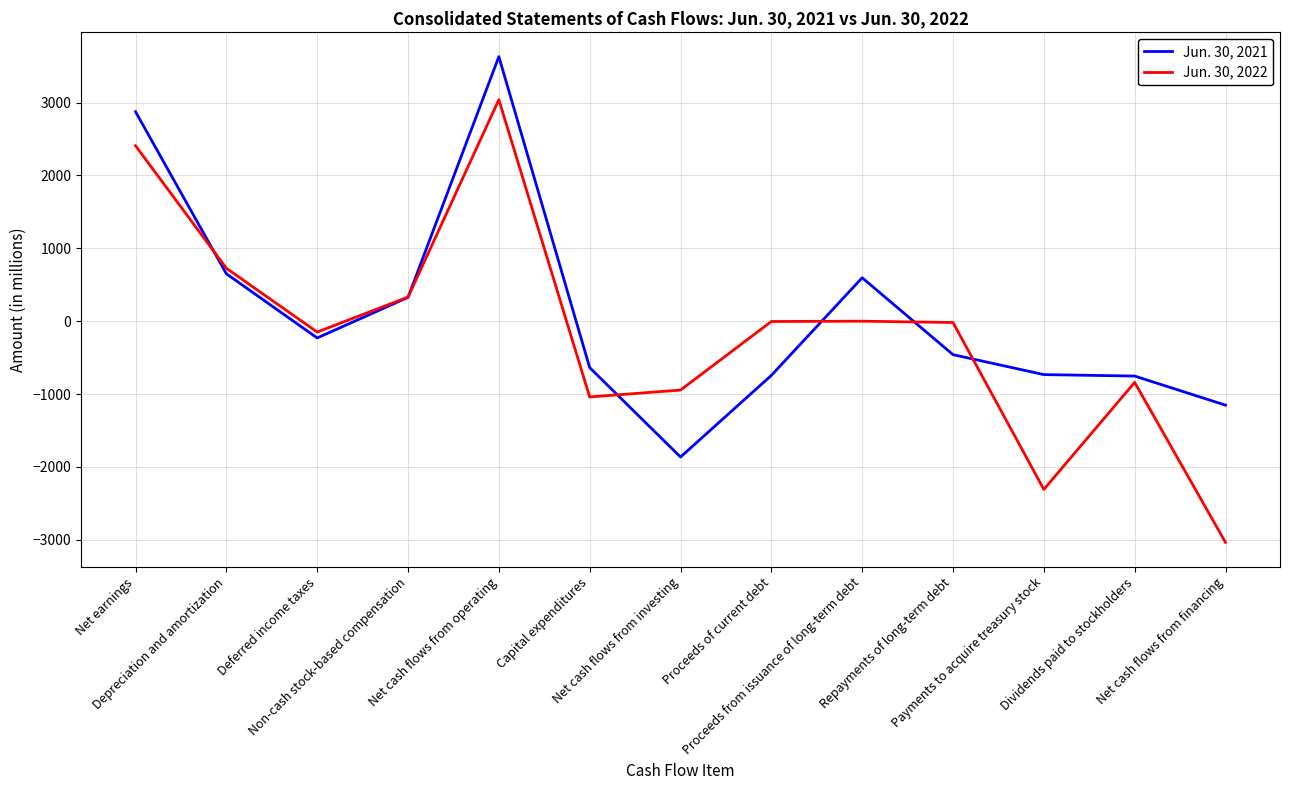

Is the value of Jun. 30, 2022 at Net cash flows from operating greater than the value of Jun. 30, 2021 at Dividends paid to stockholders?

Yes